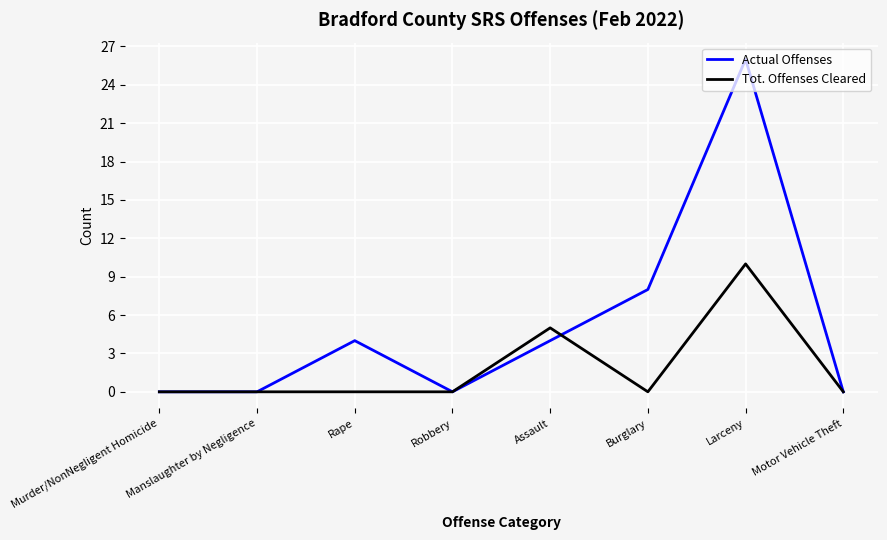

What position from the left is Rape?

3